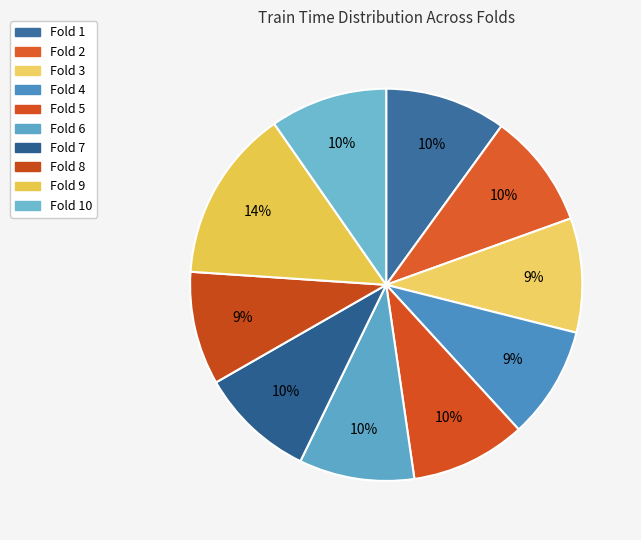

Is there a majority slice in this chart?

No